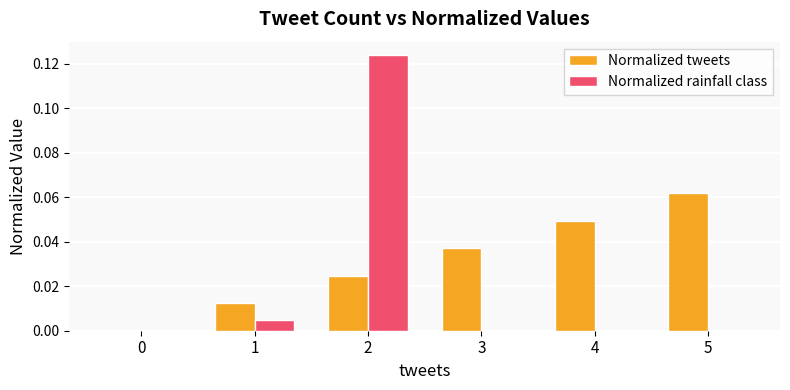

The value of Normalized rainfall class at 1 is 0.0. True or false?

True